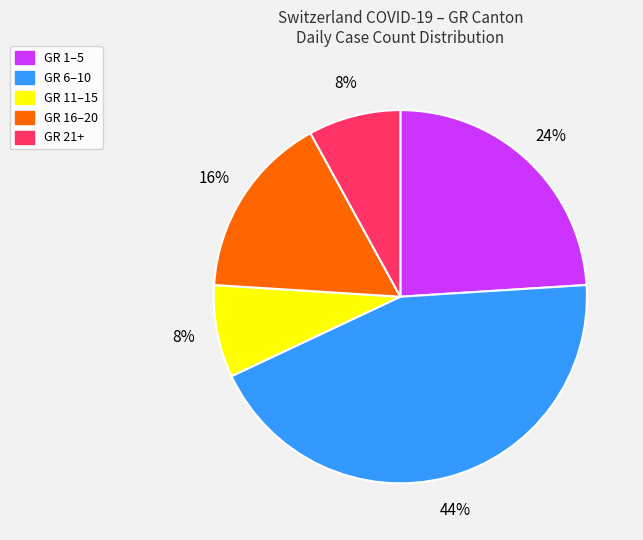

To the nearest percent, what is the average slice percentage?

20%